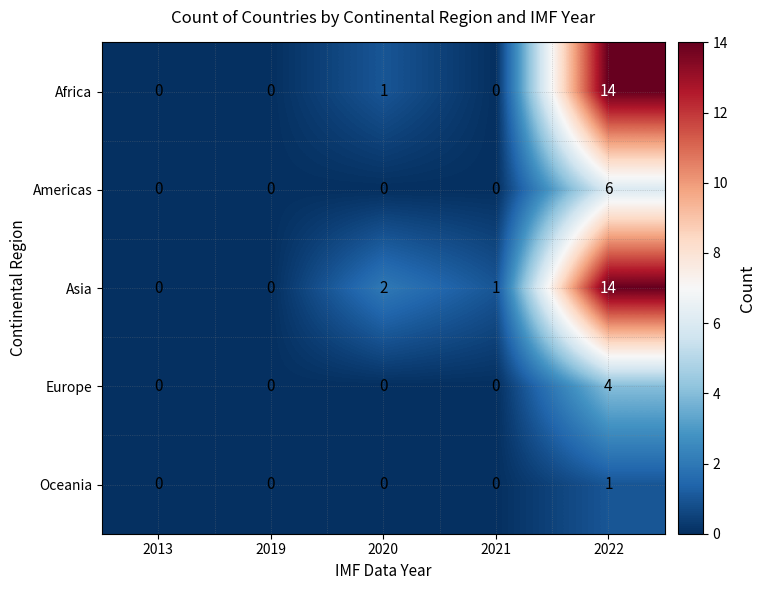

Between 2019 and 2021, which series saw the biggest shift?

Asia